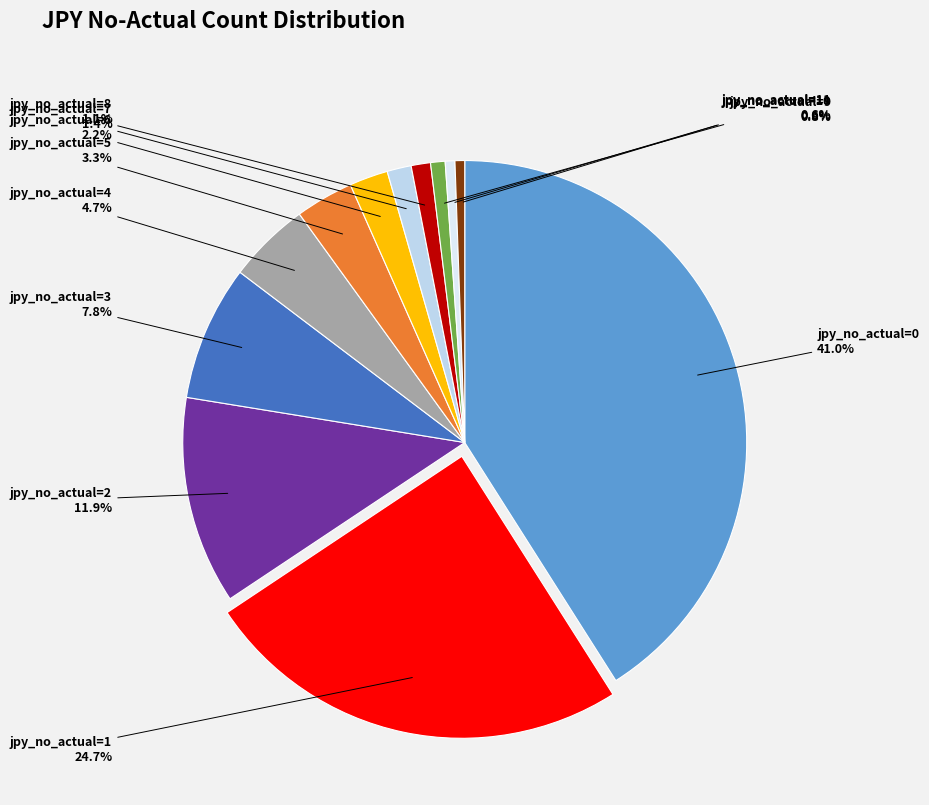

How much of the chart is everything except jpy_no_actual=5?

96.7%